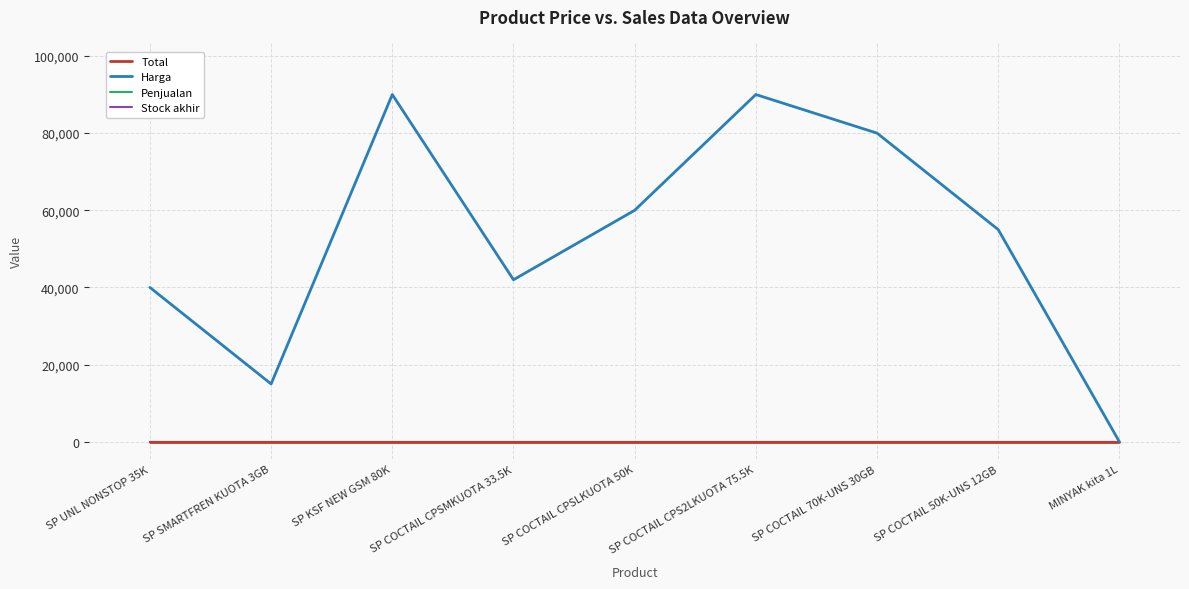

What is the lowest value of the Harga series?

7